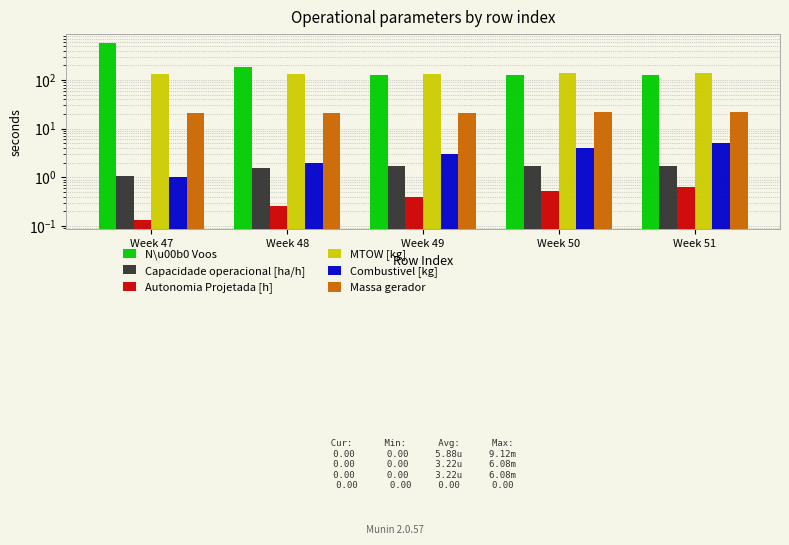

How many data points does each series have?

5